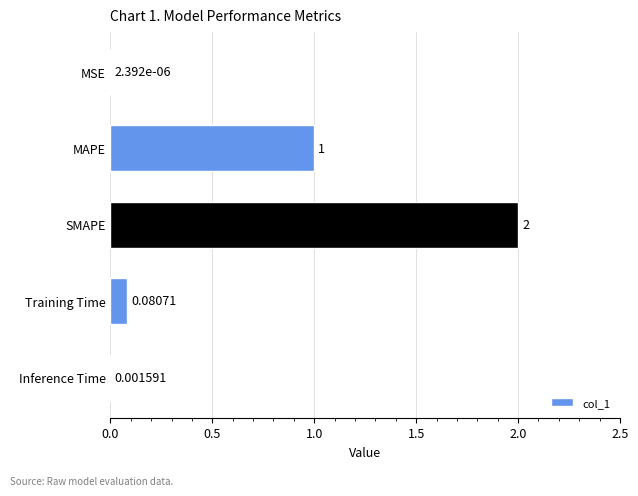

Which category has the highest value across all series?

SMAPE